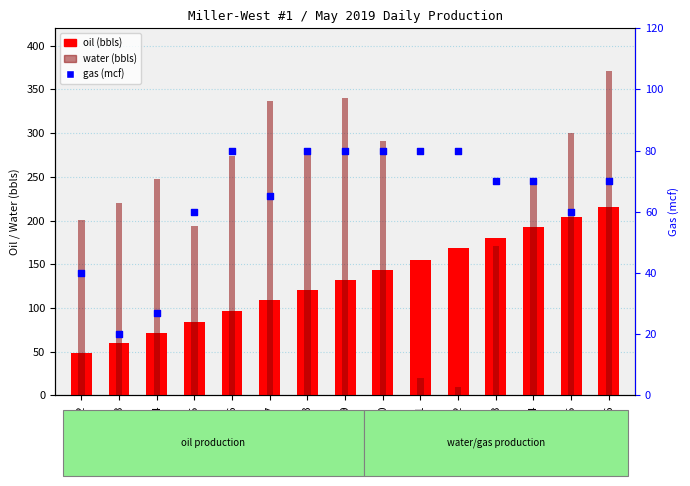

Which series has the largest total across all categories?

water (bbls)